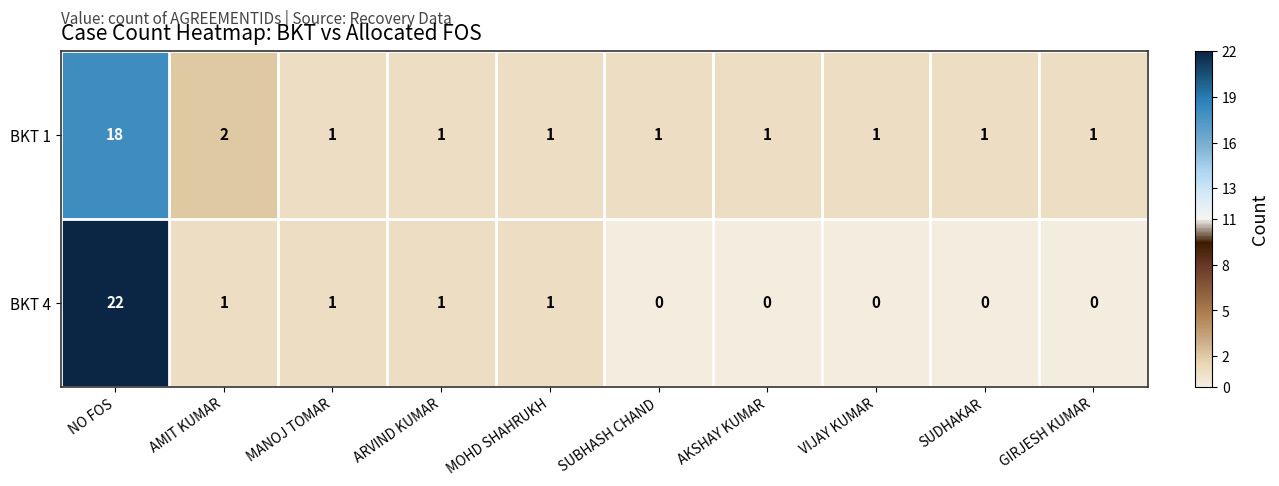

Reading left to right, extract all data points from this chart.

BKT 1: NO FOS=18	AMIT KUMAR=2	MANOJ TOMAR=1	ARVIND KUMAR=1	MOHD SHAHRUKH=1	SUBHASH CHAND=1	AKSHAY KUMAR=1	VIJAY KUMAR=1	SUDHAKAR=1	GIRJESH KUMAR=1
BKT 4: NO FOS=22	AMIT KUMAR=1	MANOJ TOMAR=1	ARVIND KUMAR=1	MOHD SHAHRUKH=1	SUBHASH CHAND=0	AKSHAY KUMAR=0	VIJAY KUMAR=0	SUDHAKAR=0	GIRJESH KUMAR=0